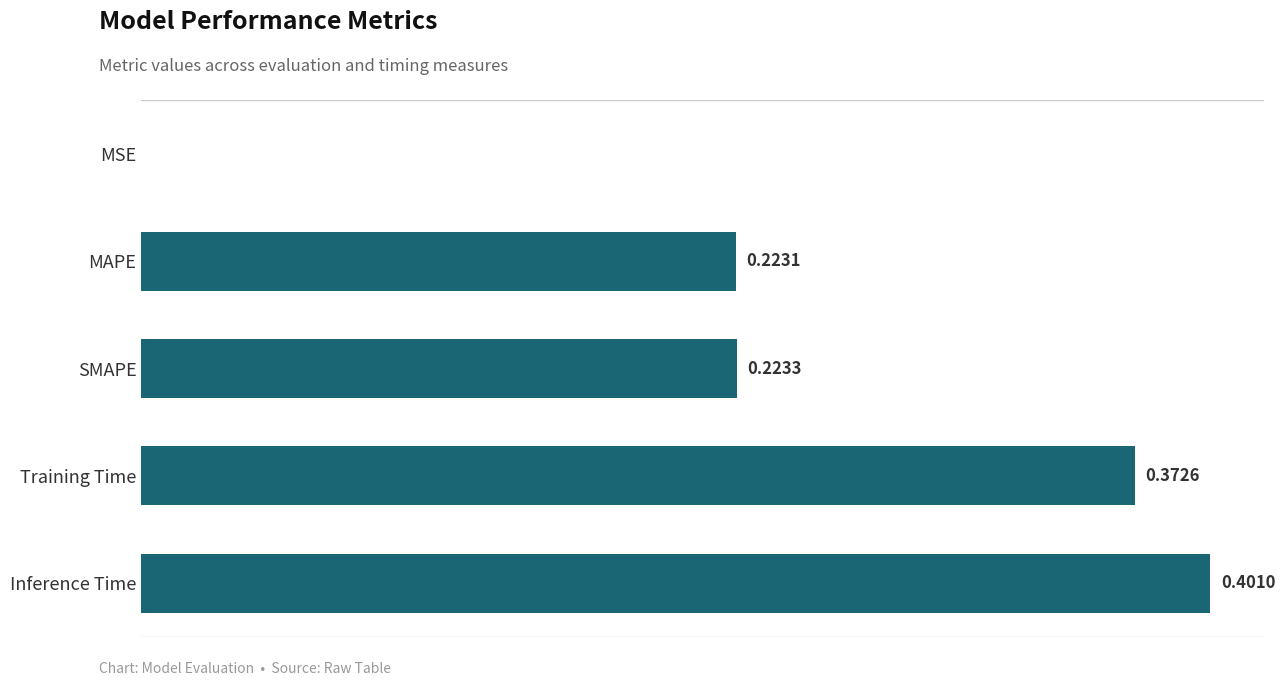

Which label corresponds to the largest value in the chart?

Inference Time